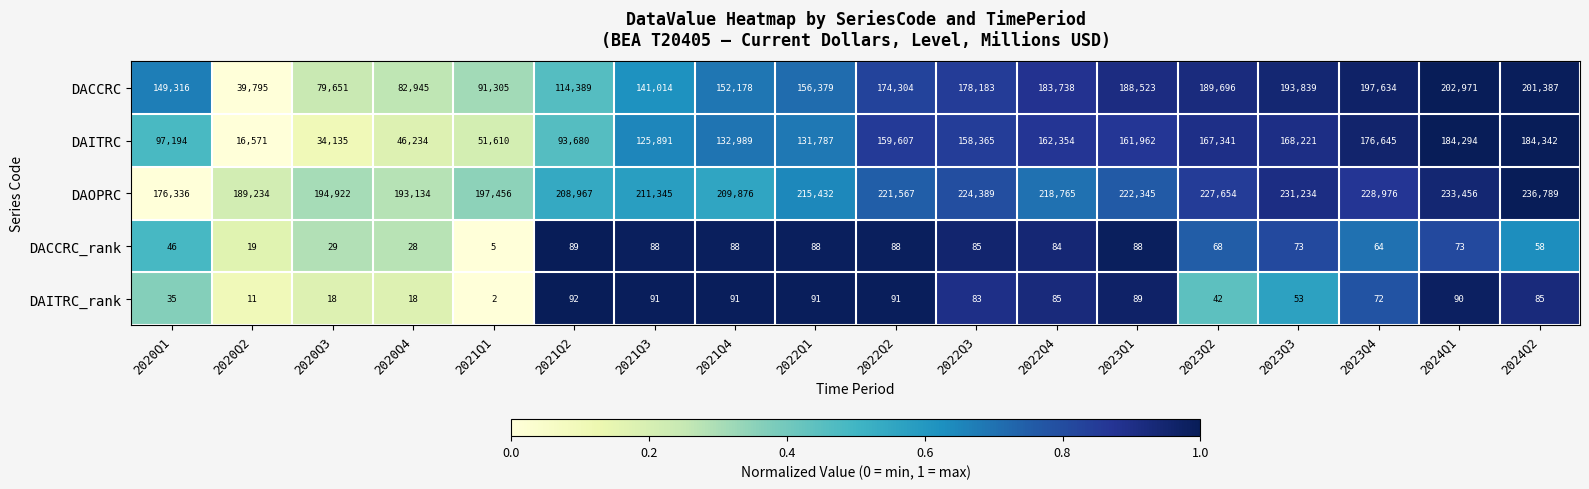

What is the difference between the DAOPRC values at 2023Q4 and 2021Q3?

17631